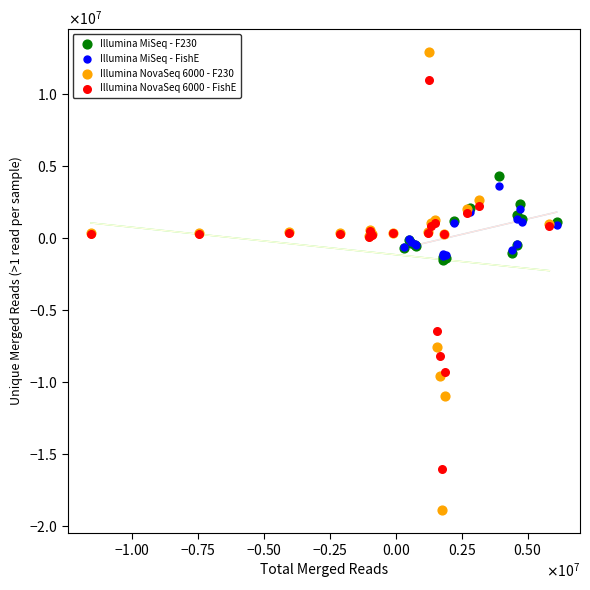

What are all the series names shown in the legend?

Illumina MiSeq - F230, Illumina MiSeq - FishE, Illumina NovaSeq 6000 - F230, Illumina NovaSeq 6000 - FishE